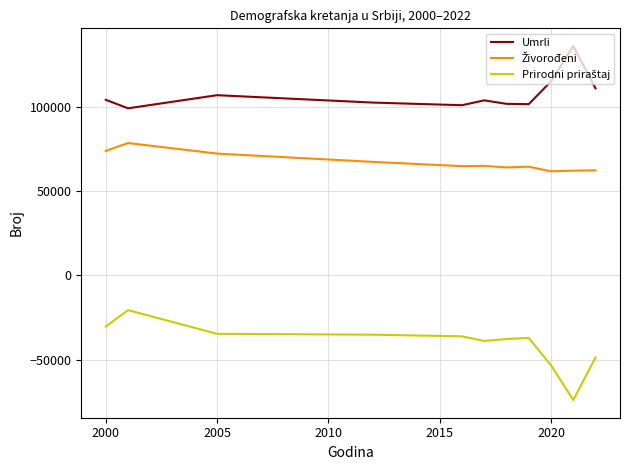

Which series has the largest total across all categories?

Umrli